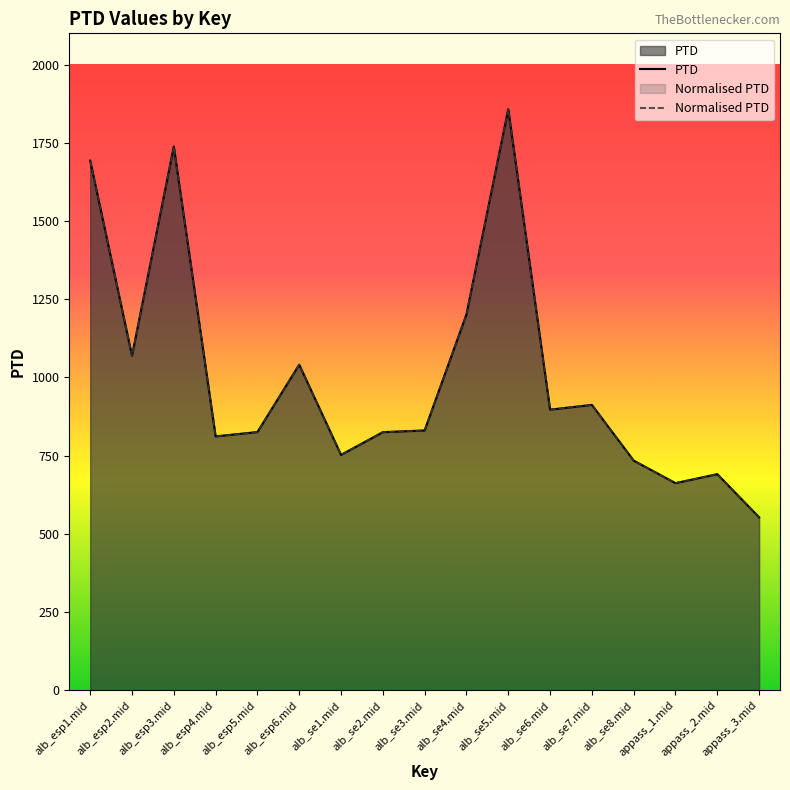

Reading left to right, extract all data points from this chart.

PTD: alb_esp1.mid=1693.1	alb_esp2.mid=1069.0	alb_esp3.mid=1738.0	alb_esp4.mid=811.7	alb_esp5.mid=825.4	alb_esp6.mid=1040.9	alb_se1.mid=752.6	alb_se2.mid=825.1	alb_se3.mid=830.7	alb_se4.mid=1201.5	alb_se5.mid=1857.3	alb_se6.mid=897.1	alb_se7.mid=912.3	alb_se8.mid=734.3	appass_1.mid=662.2	appass_2.mid=690.9	appass_3.mid=552.9
Normalised PTD: alb_esp1.mid=1693.1	alb_esp2.mid=1069.0	alb_esp3.mid=1738.0	alb_esp4.mid=811.7	alb_esp5.mid=825.4	alb_esp6.mid=1040.9	alb_se1.mid=752.6	alb_se2.mid=825.1	alb_se3.mid=830.7	alb_se4.mid=1201.5	alb_se5.mid=1857.3	alb_se6.mid=897.1	alb_se7.mid=912.3	alb_se8.mid=734.3	appass_1.mid=662.2	appass_2.mid=690.9	appass_3.mid=552.9